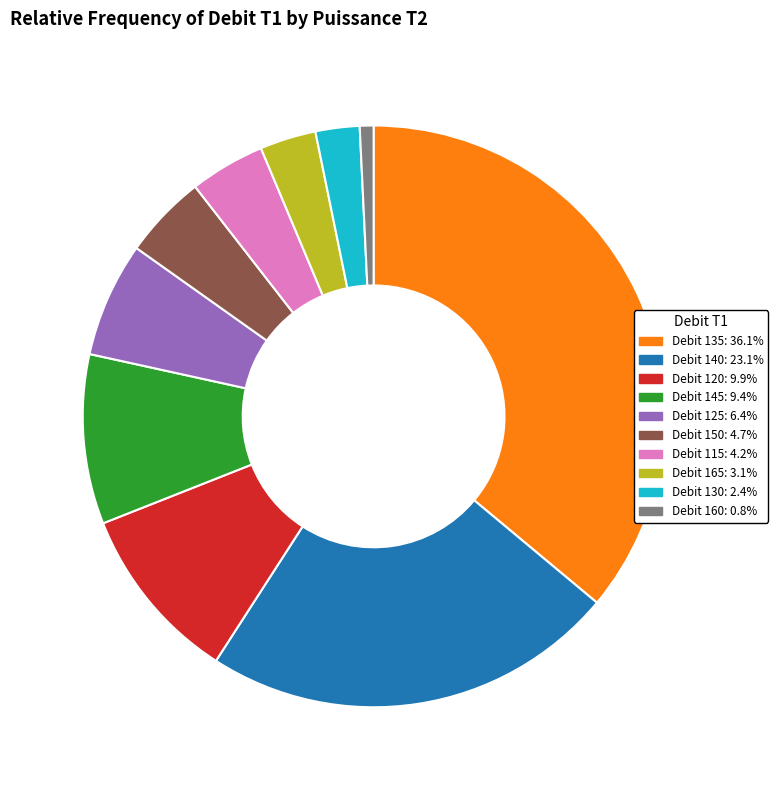

Do Debit 160: 0.8% and Debit 130: 2.4% together represent more than half of the pie?

No